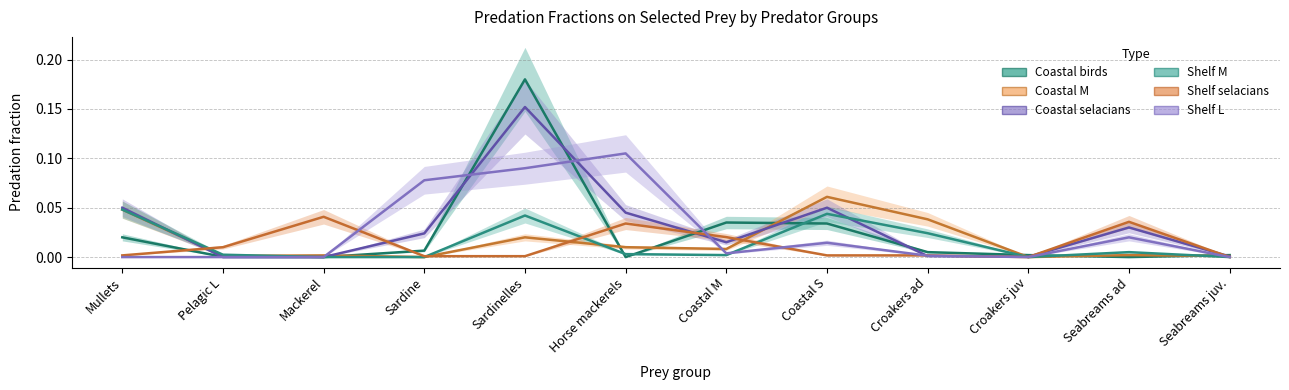

At which category does the chart reach its peak across all series?

Sardinelles